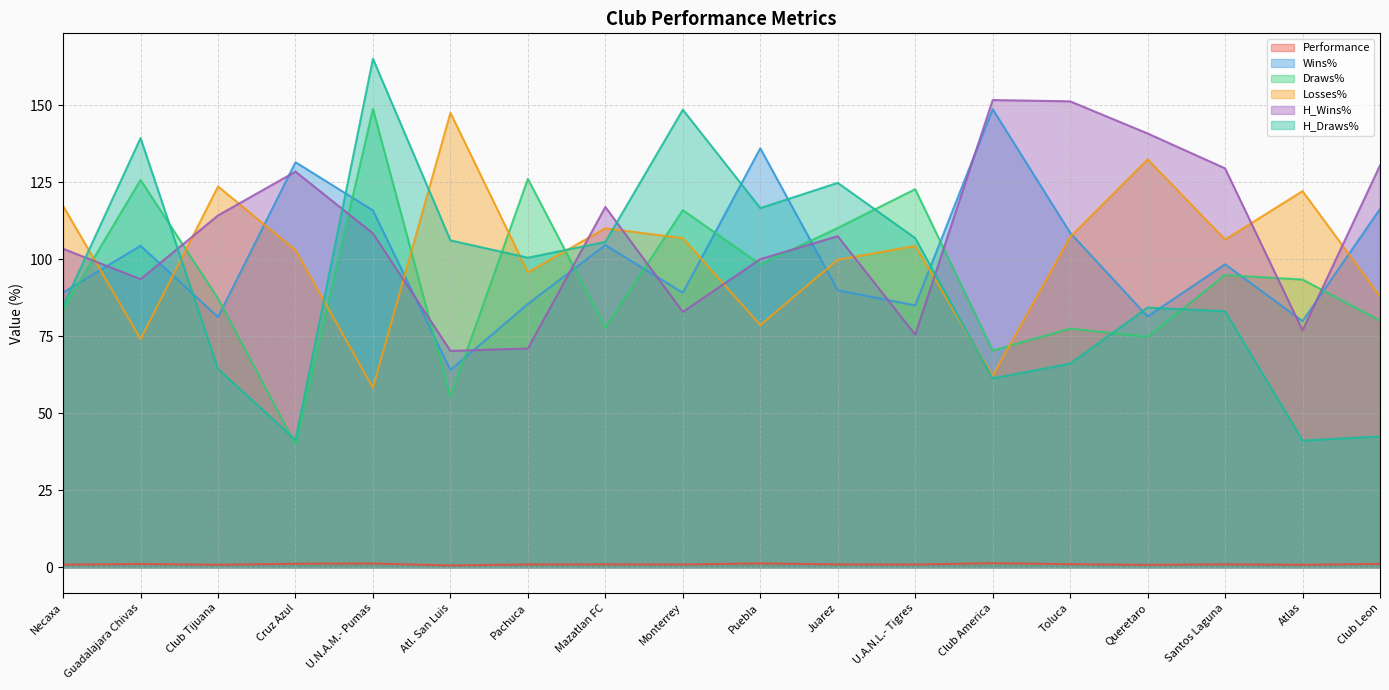

What is the difference between the maximum and second lowest values in the Losses% series?

85.4